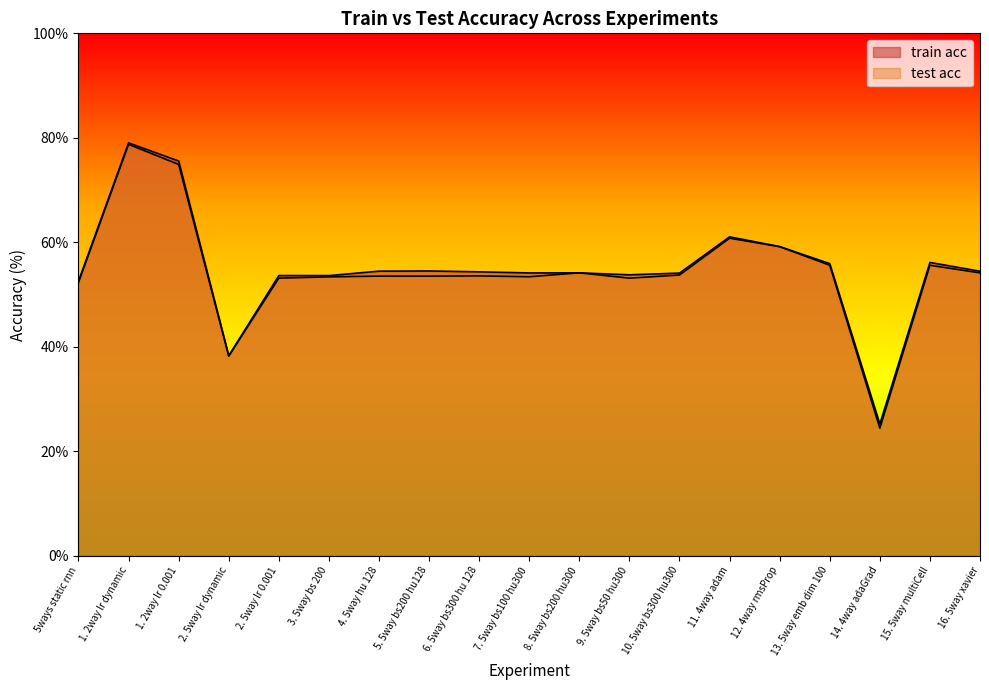

Rank the series at 11. 4way adam from highest to lowest value.

train acc, test acc